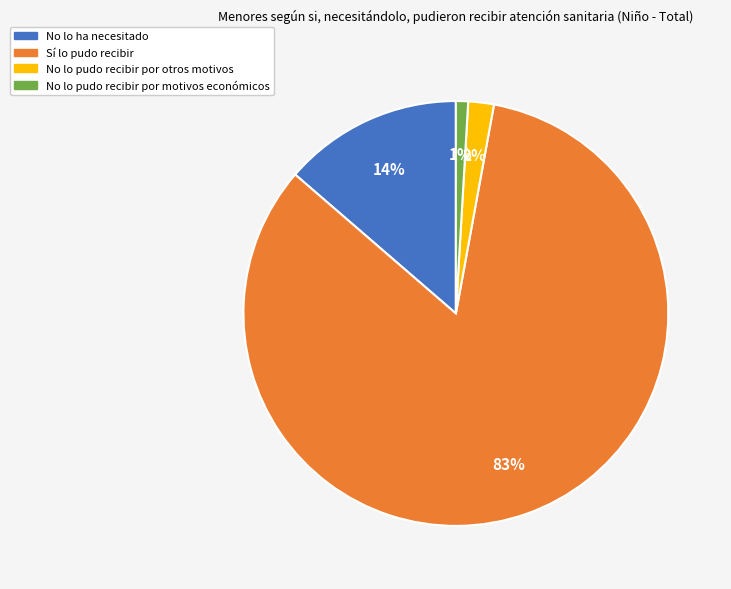

How many segments does this pie chart have?

4